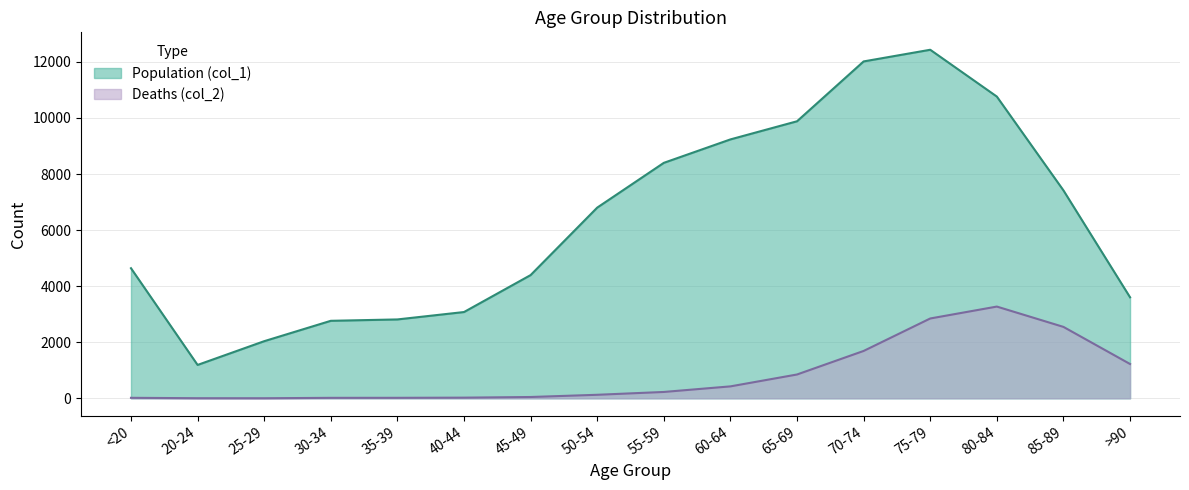

True or false: Population (col_1) and Deaths (col_2) cross at least once.

False